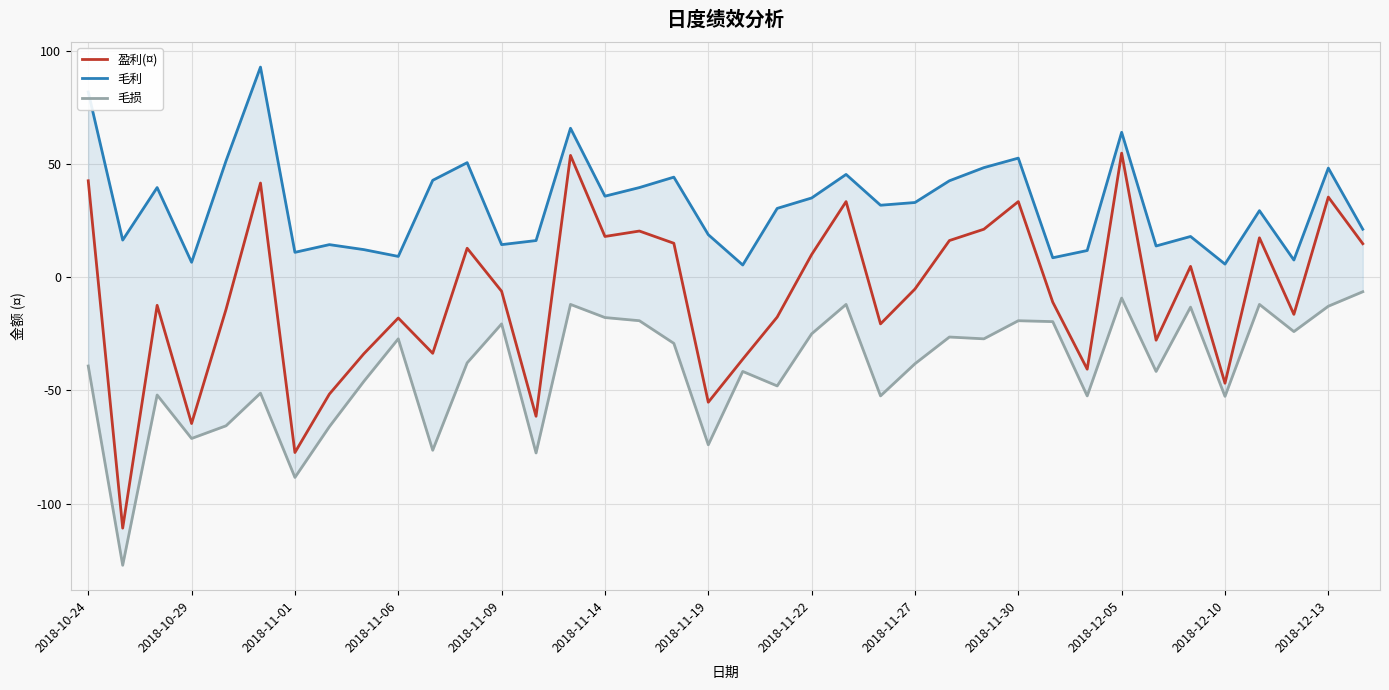

What is the minimum value for 盈利(¤)?

-110.8